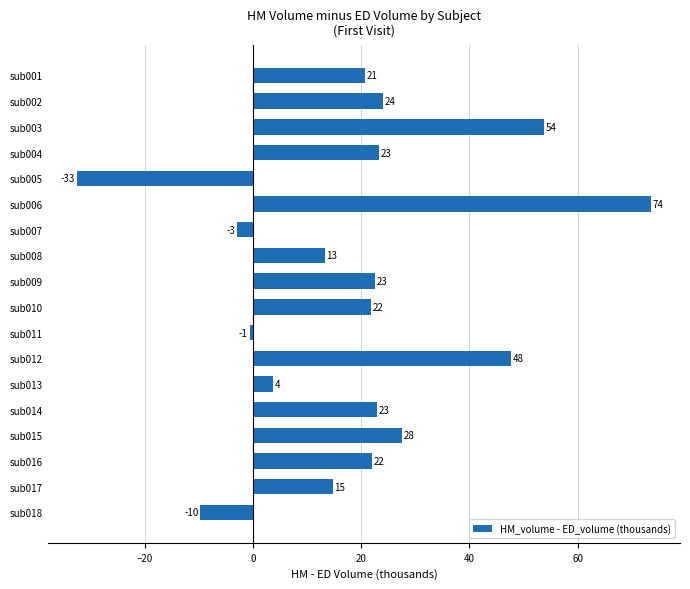

What is the average value?

19.2